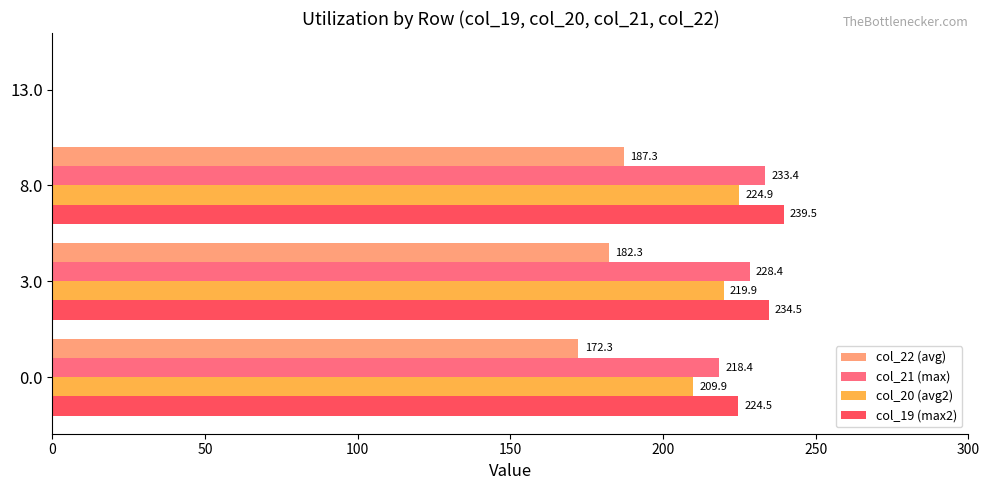

What value does the col_19 (max2) series have at 0.0?

224.5